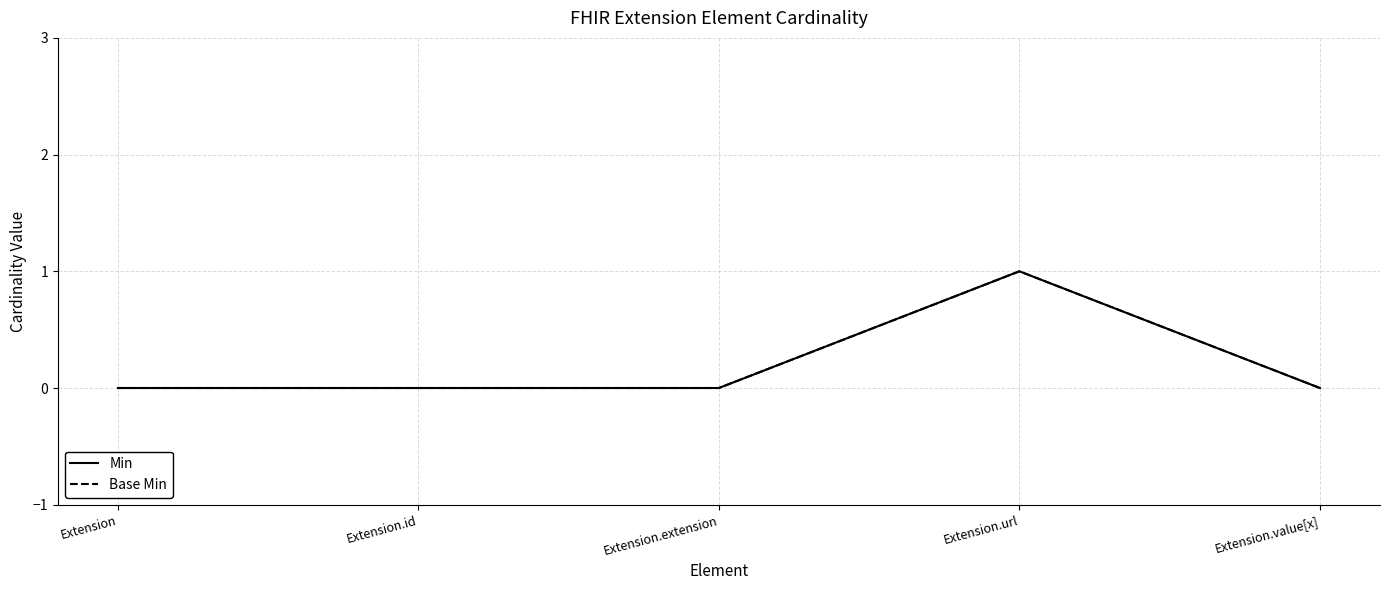

Does the chart have visible grid lines?

Yes